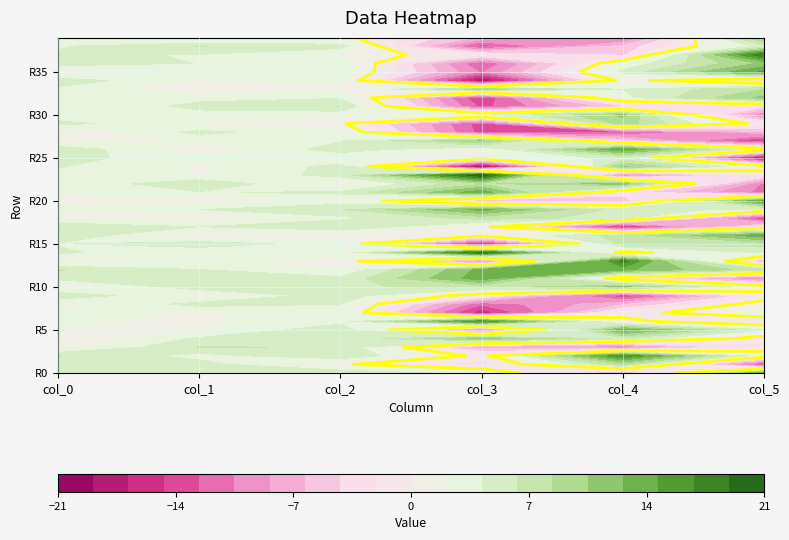

The value of r16 at col_2 is 0.5. True or false?

False